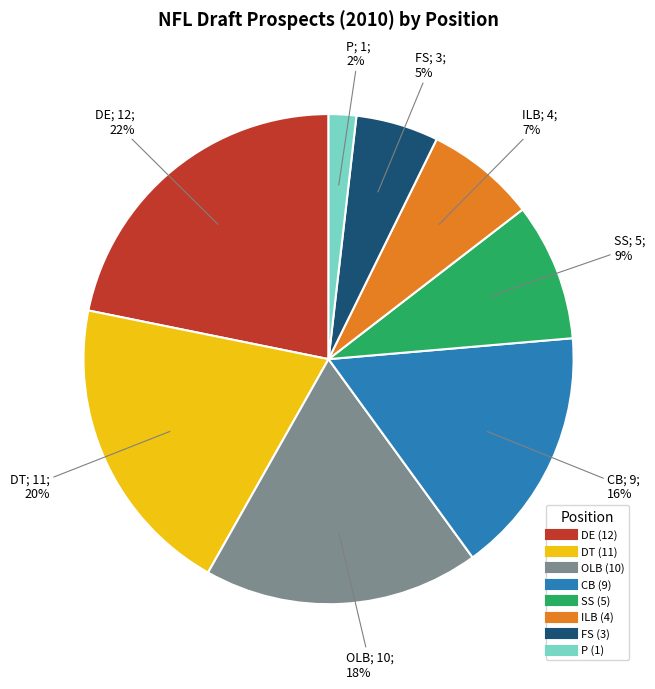

The DE slice represents 22% of the pie. True or false?

True